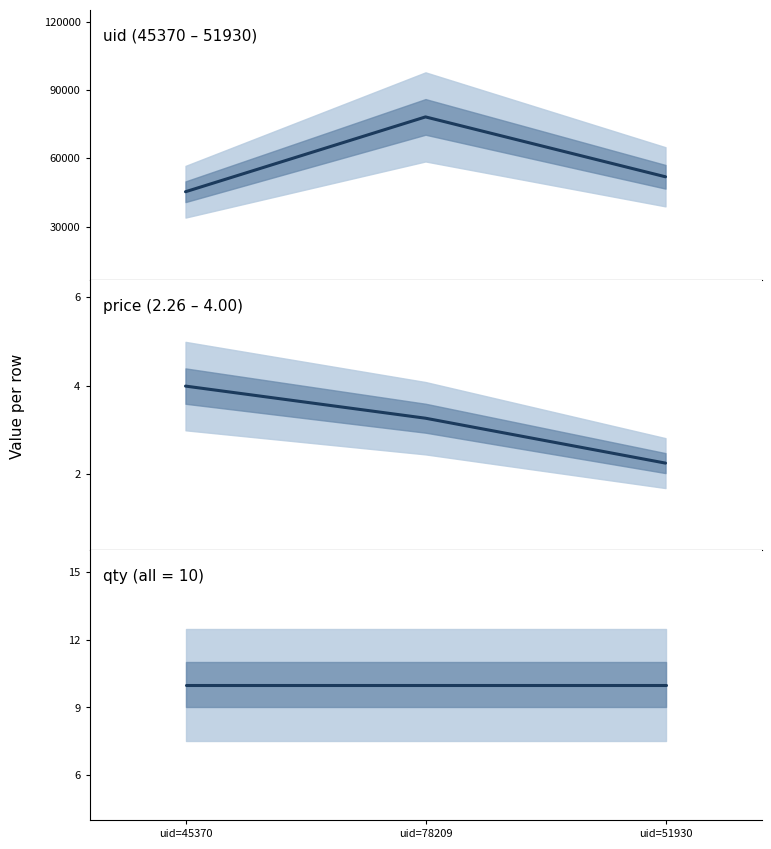

What is the difference between the price values at uid=51930 and uid=45370?

1.7